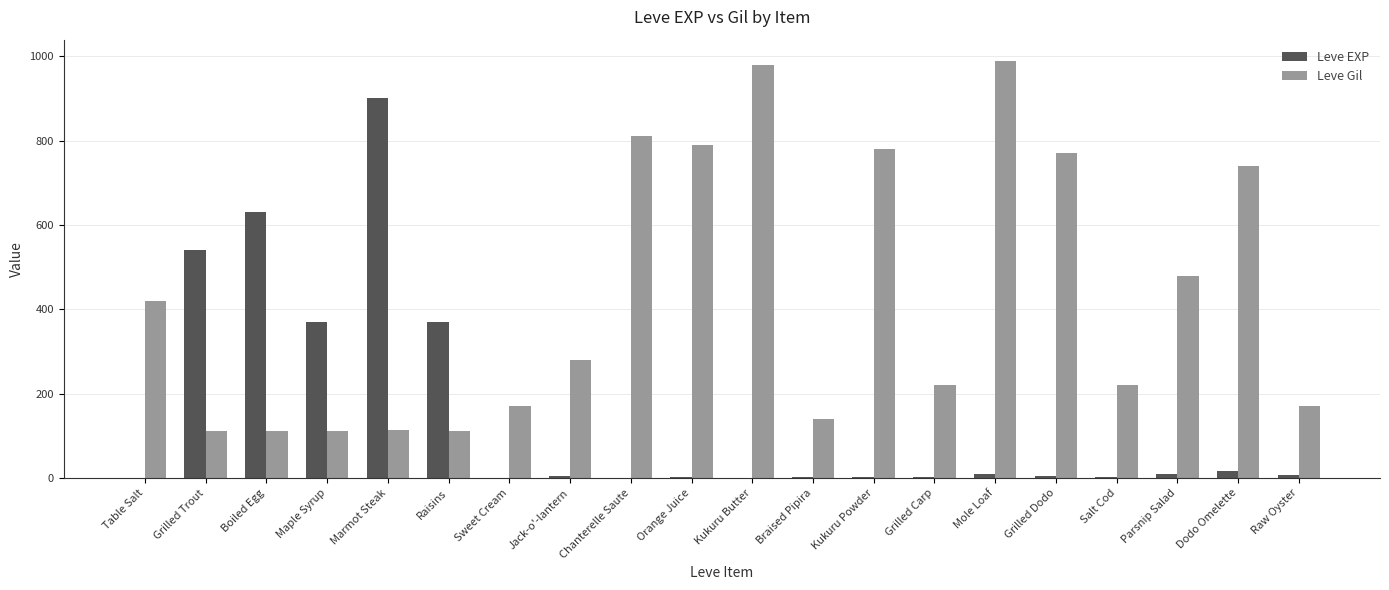

What is the maximum value shown in the chart?

990